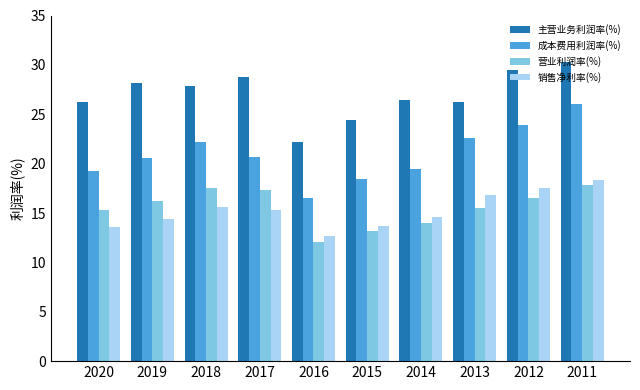

What is the sum of all 主营业务利润率(%) values?

270.1